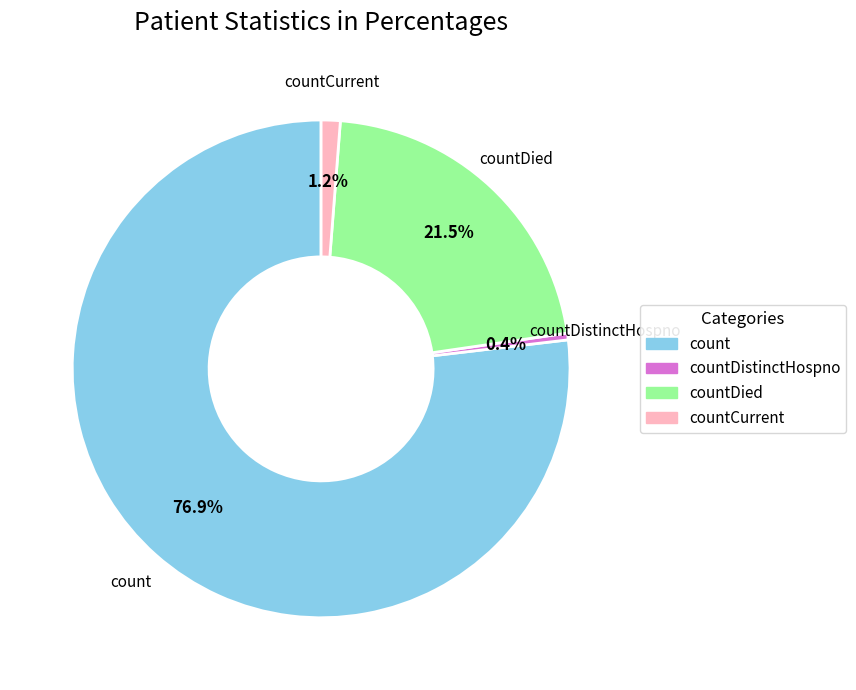

Is there any slice that represents more than half of the pie?

Yes